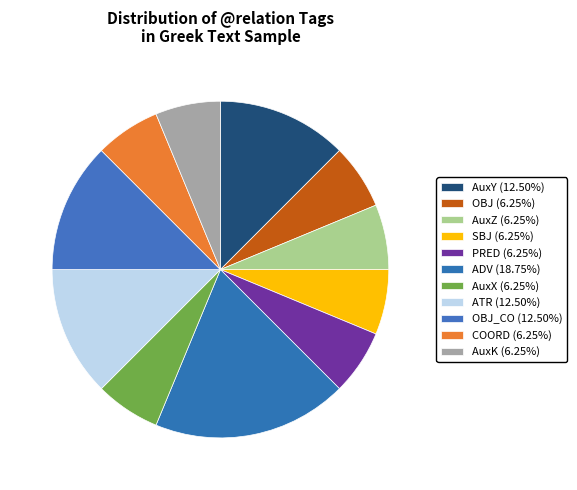

Which slice is the largest?

ADV